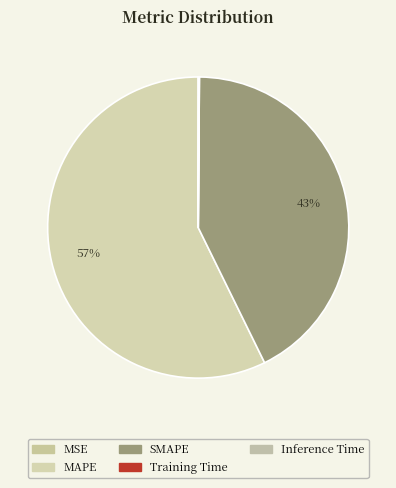

Which slice is the largest?

MAPE